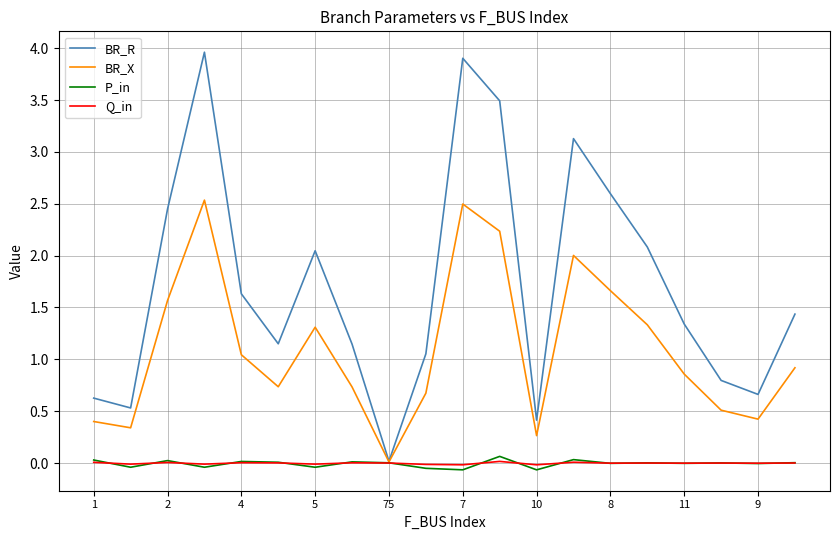

Which series has the largest total across all categories?

BR_R